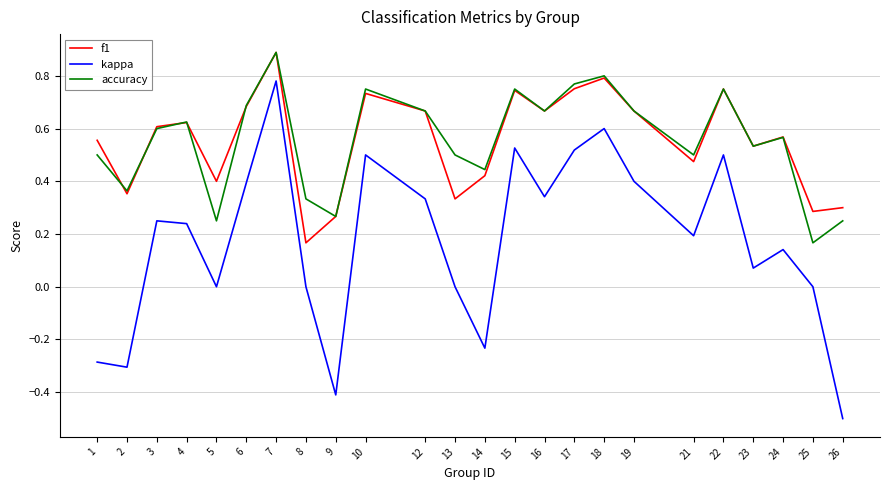

The value of kappa at 18 is 0.6. True or false?

True